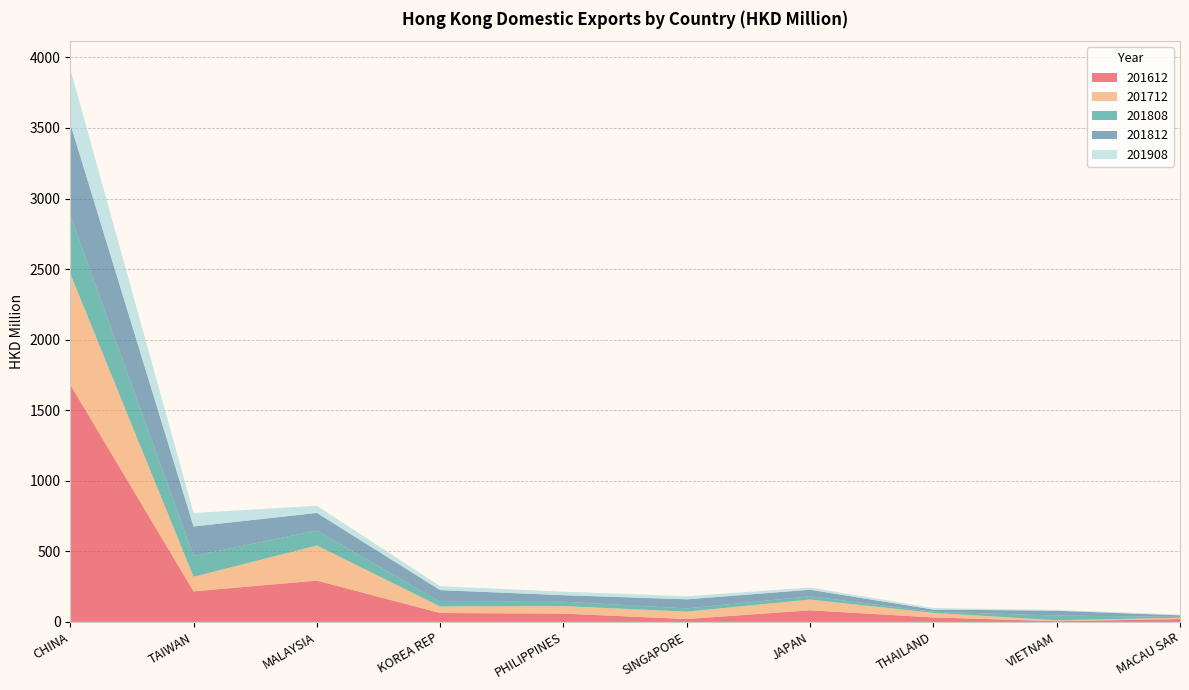

Reading left to right, transcribe all the data shown in this chart.

201612: CHINA=1682.0	TAIWAN=217.0	MALAYSIA=293.1	KOREA REP=63.4	PHILIPPINES=59.1	SINGAPORE=20.7	JAPAN=82.5	THAILAND=32.1	VIETNAM=5.3	MACAU SAR=20.8
201712: CHINA=785.1	TAIWAN=102.7	MALAYSIA=248.5	KOREA REP=46.1	PHILIPPINES=53.2	SINGAPORE=52.4	JAPAN=76.1	THAILAND=32.2	VIETNAM=6.6	MACAU SAR=9.1
201808: CHINA=413.8	TAIWAN=148.3	MALAYSIA=106.1	KOREA REP=32.8	PHILIPPINES=31.1	SINGAPORE=22.8	JAPAN=23.4	THAILAND=8.0	VIETNAM=33.8	MACAU SAR=6.2
201812: CHINA=648.9	TAIWAN=208.2	MALAYSIA=124.8	KOREA REP=83.2	PHILIPPINES=46.2	SINGAPORE=64.5	JAPAN=46.2	THAILAND=15.6	VIETNAM=33.9	MACAU SAR=10.6
201908: CHINA=389.3	TAIWAN=95.7	MALAYSIA=50.8	KOREA REP=27.9	PHILIPPINES=25.2	SINGAPORE=21.8	JAPAN=15.8	THAILAND=10.9	VIETNAM=5.6	MACAU SAR=5.5